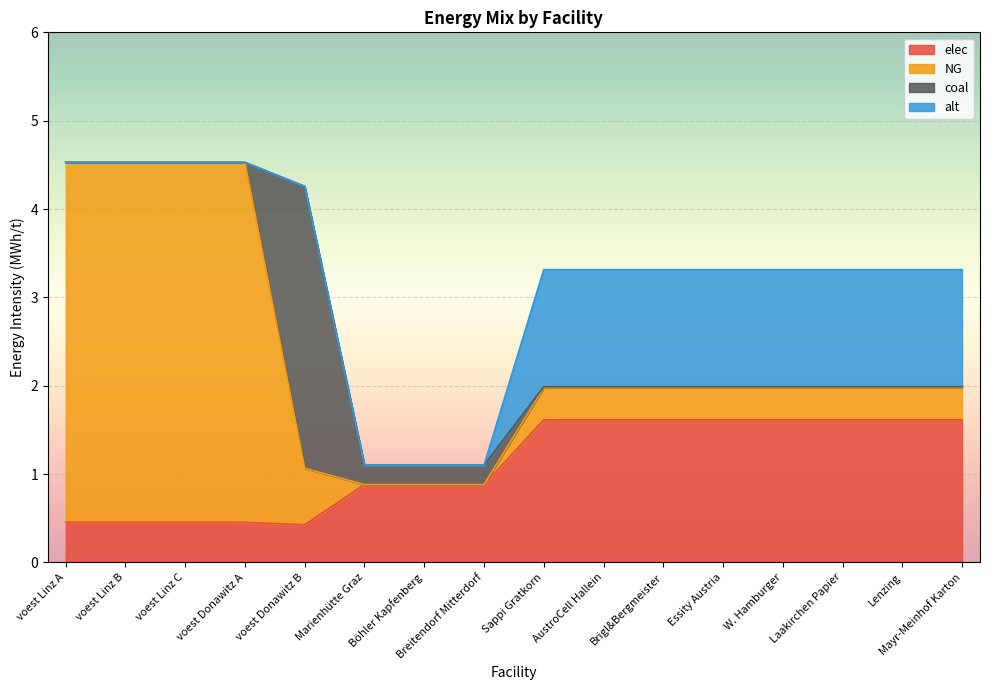

What is the value of the NG point at the 15th from the left?

0.4